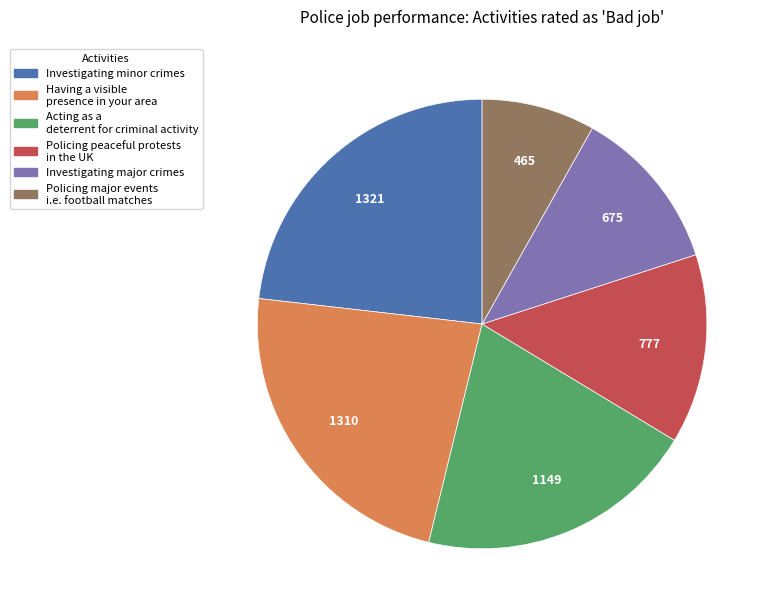

Which slice is the smallest?

Policing major events i.e. football matches